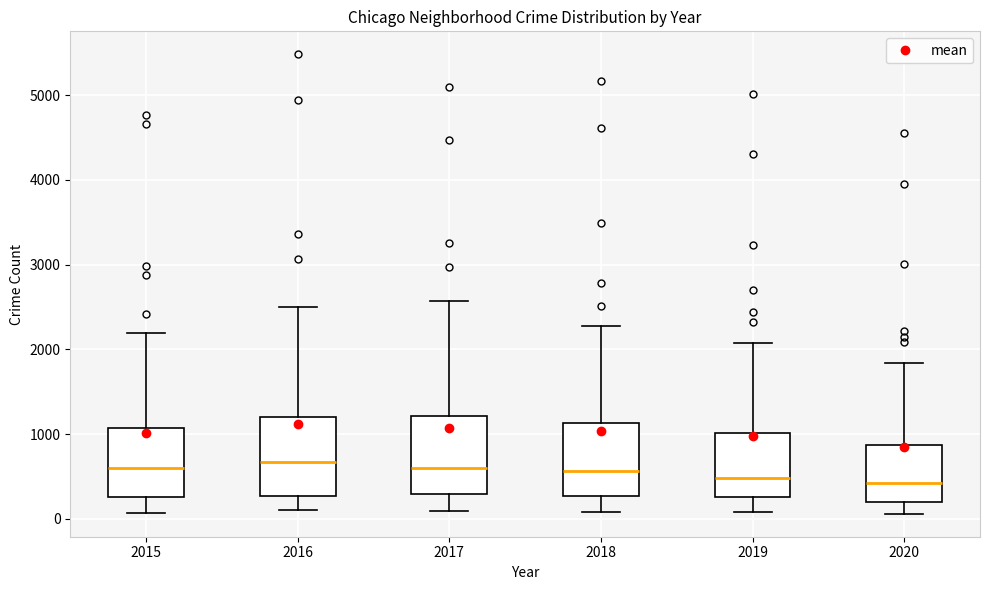

Where does the upper whisker of the box at x = 2018 end on the y-axis? The values are not printed on the chart, so give them approximately, as read against the axis.

2300